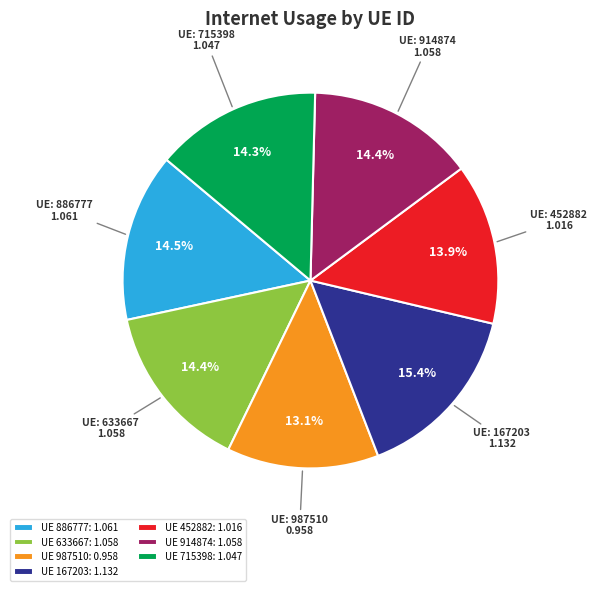

What portion of the pie excludes UE 914874: 1.058?

85.6%